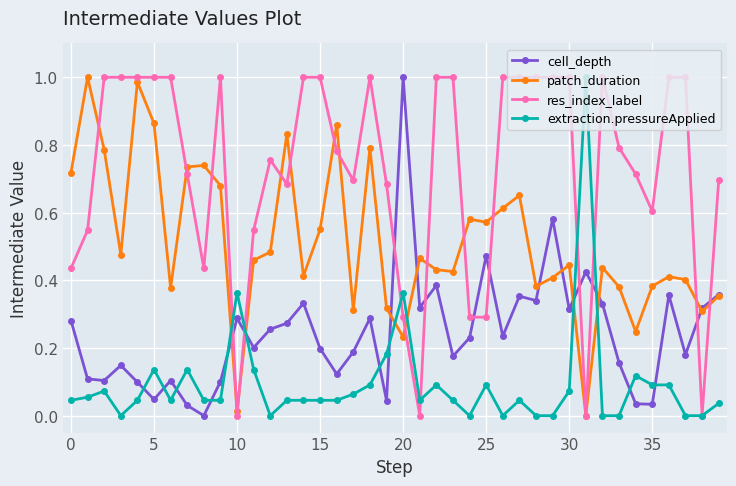

After their last crossing, which series has the higher values: res_index_label or cell_depth?

res_index_label